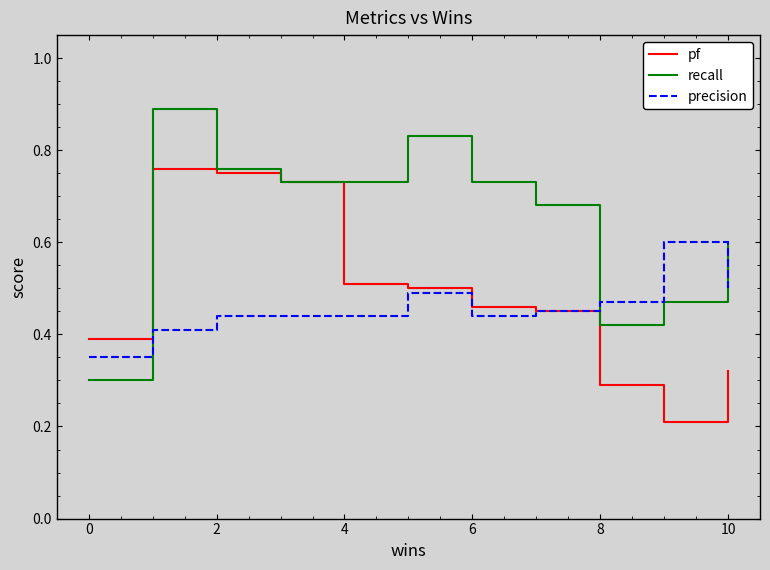

Which series ends up on top after the final intersection of precision and recall?

recall